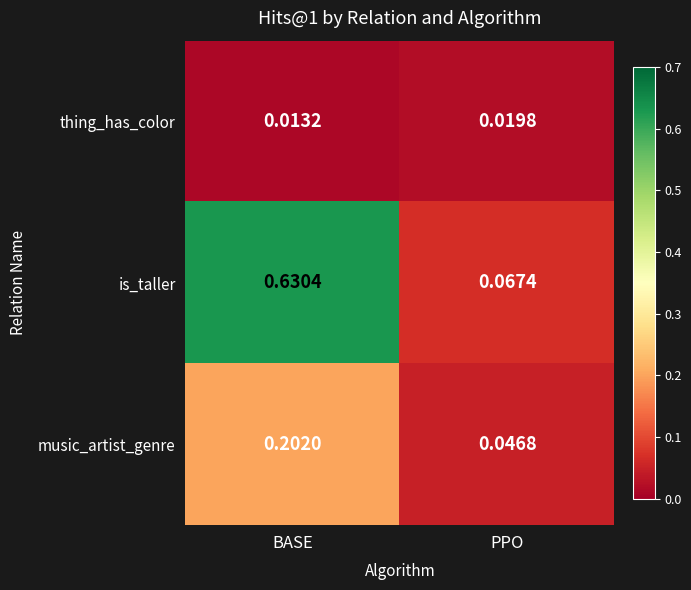

Where is is_taller nearest to the value 0?

PPO